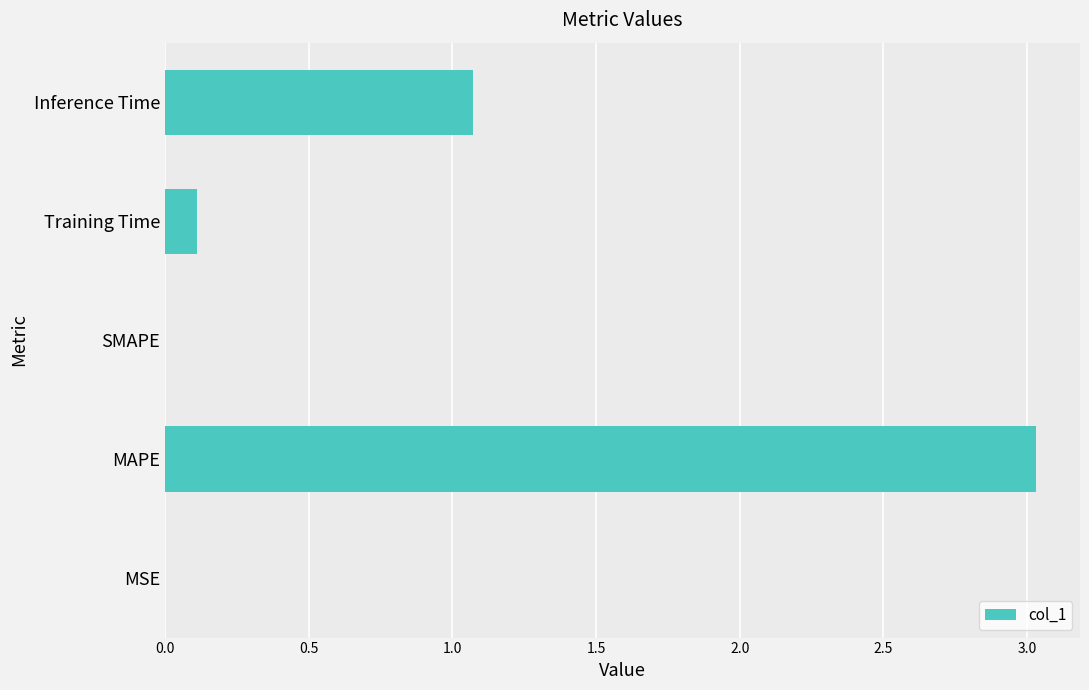

True or false: the data shows 0.0 at SMAPE.

True